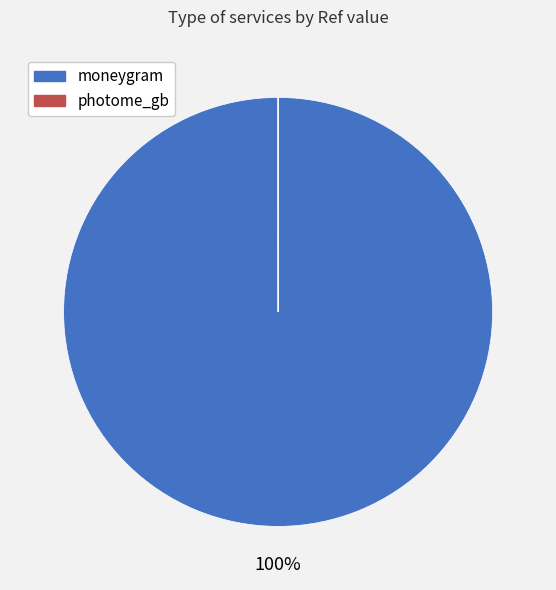

Is moneygram the majority of the pie?

Yes